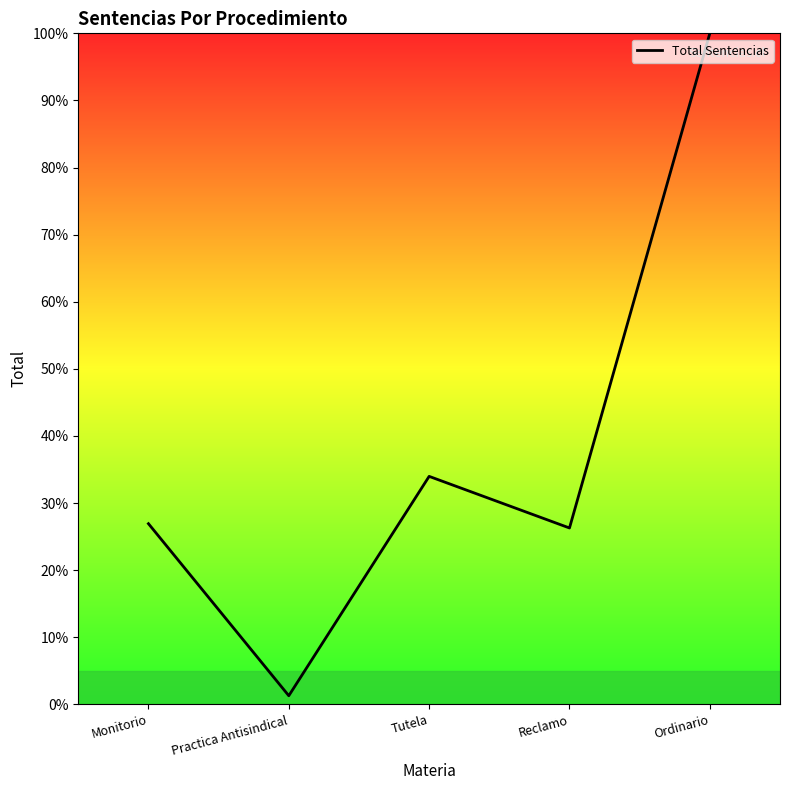

Where is the first local maximum?

Tutela